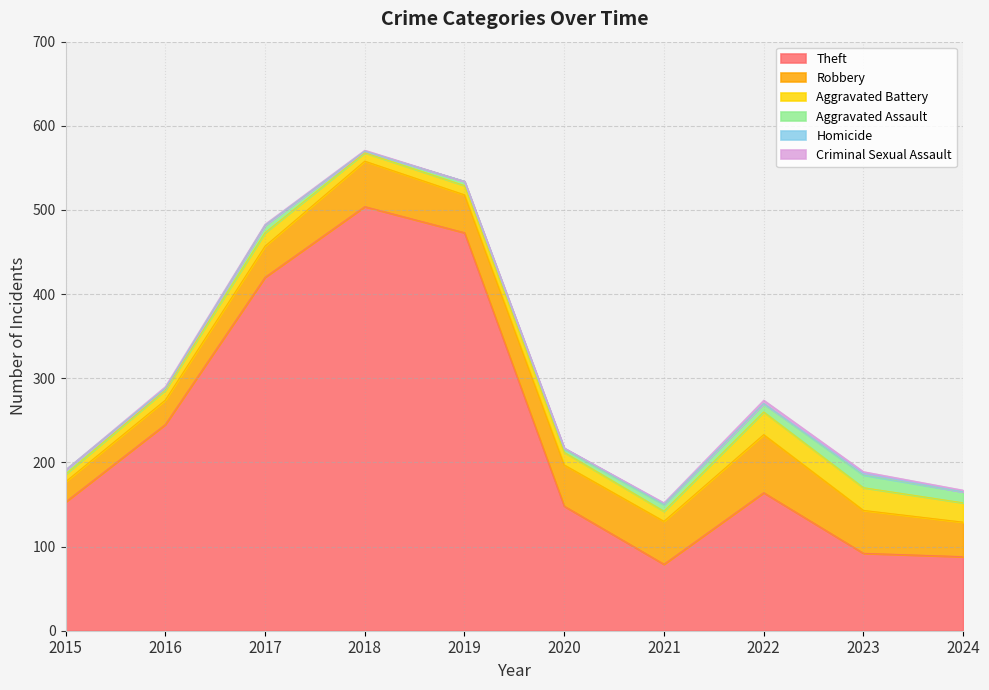

What is the difference between the second highest and second lowest values in the Theft series?

385